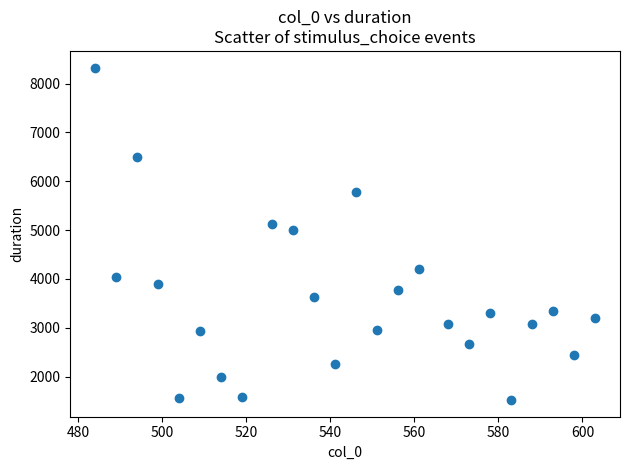

What is the range of Y values (max minus min)?

6808.4